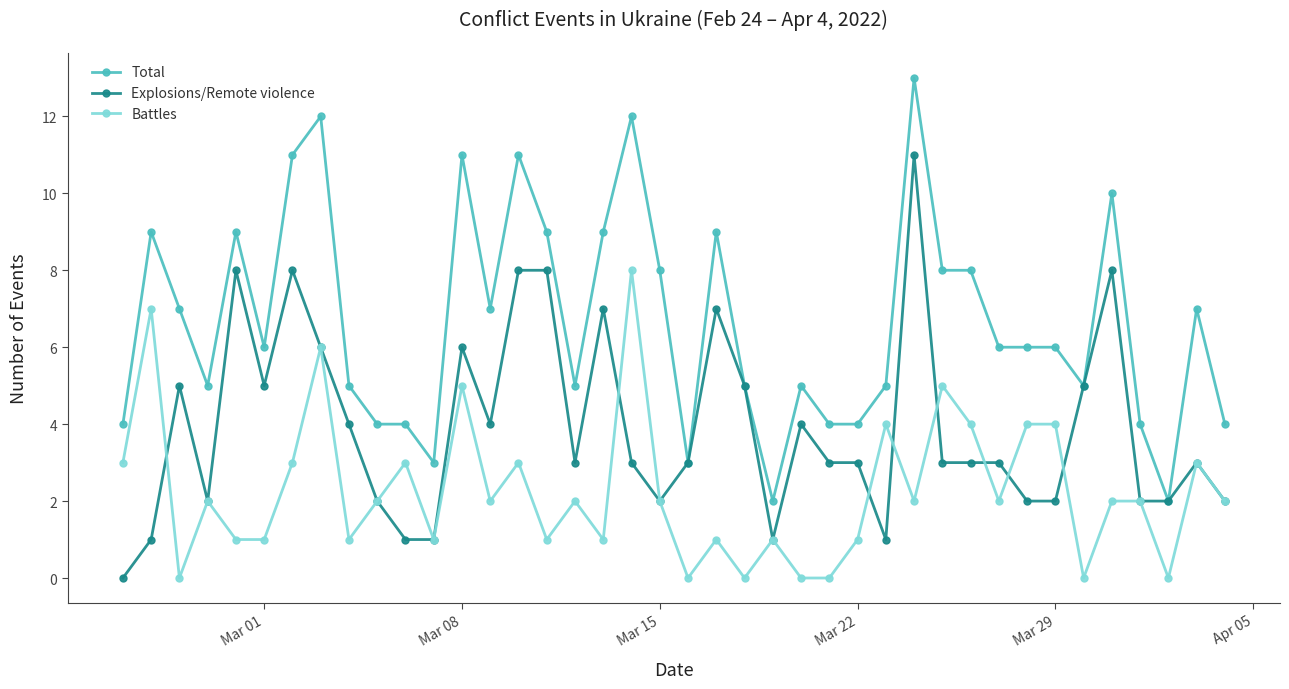

List the series in order of their overall mean, lowest first.

Battles, Explosions/Remote violence, Total